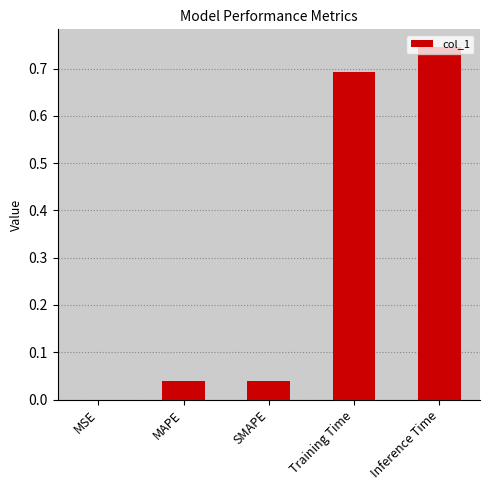

Which has a higher value, Training Time or MSE?

Training Time